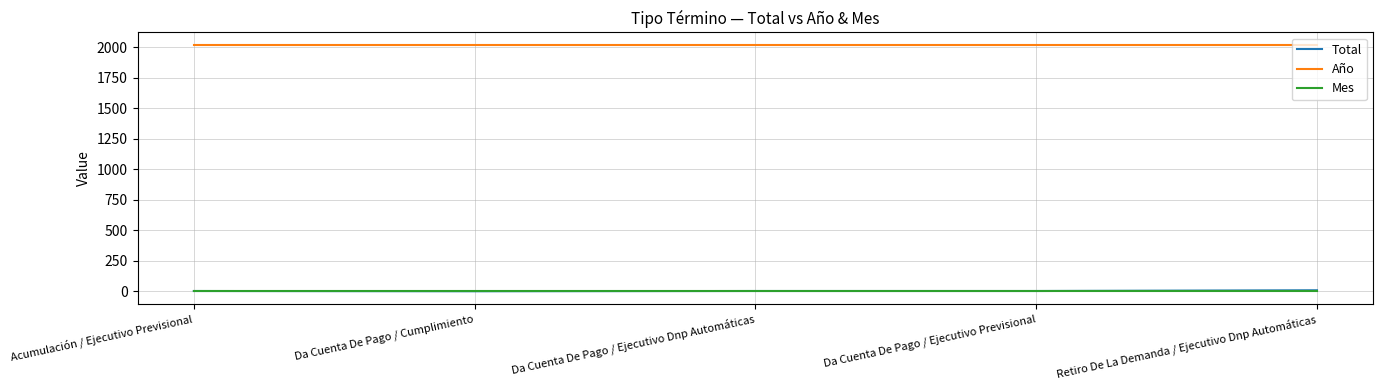

Which series has the largest total across all categories?

Año